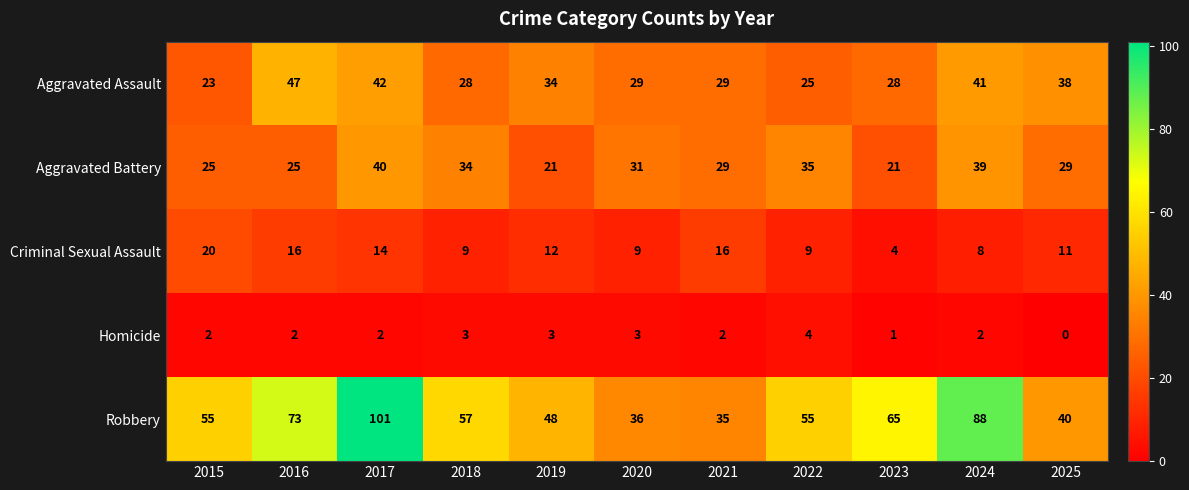

How many series are shown in this chart?

5